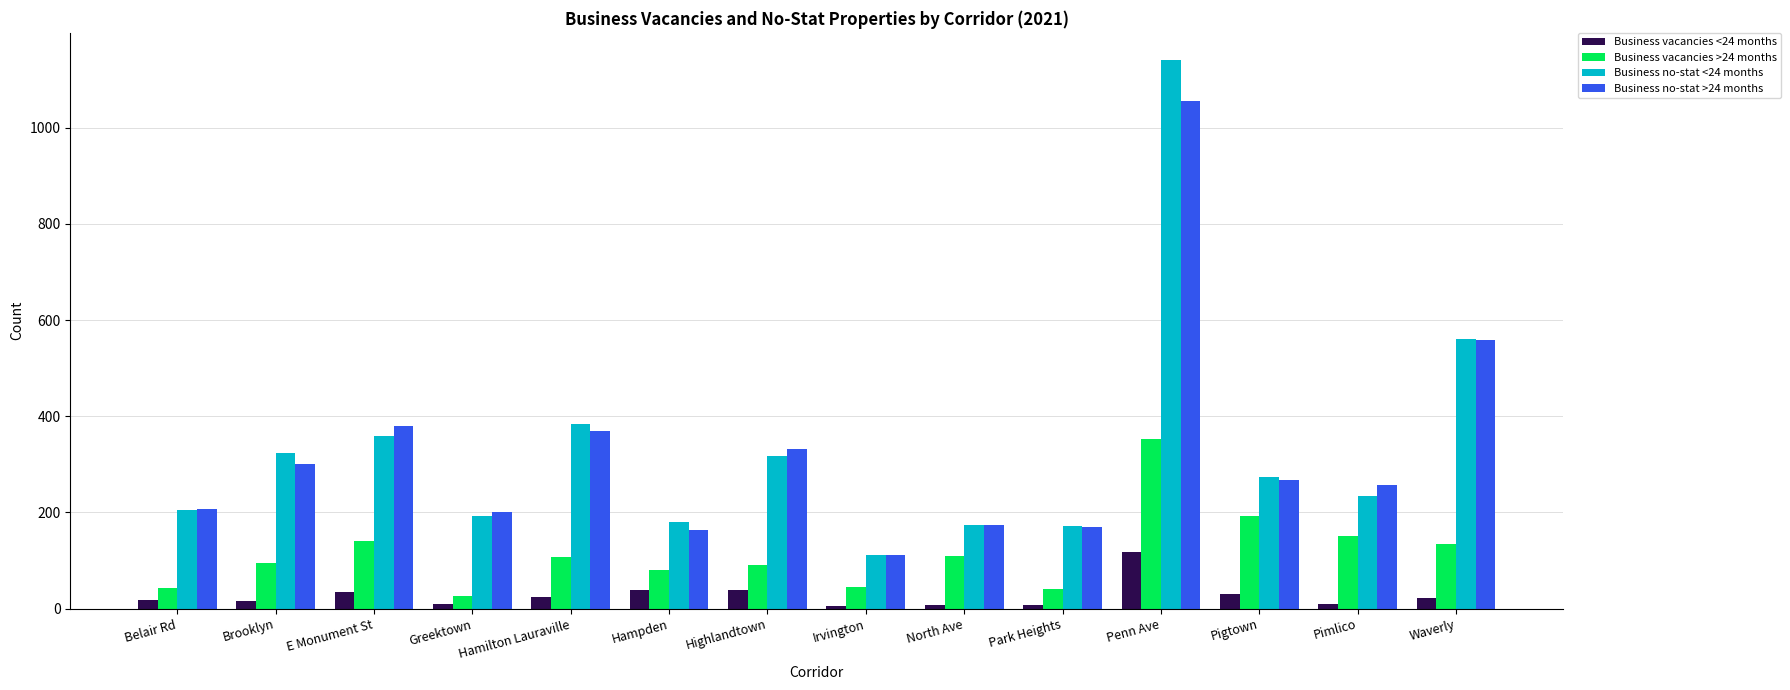

At how many categories does at least one series exceed 470?

2